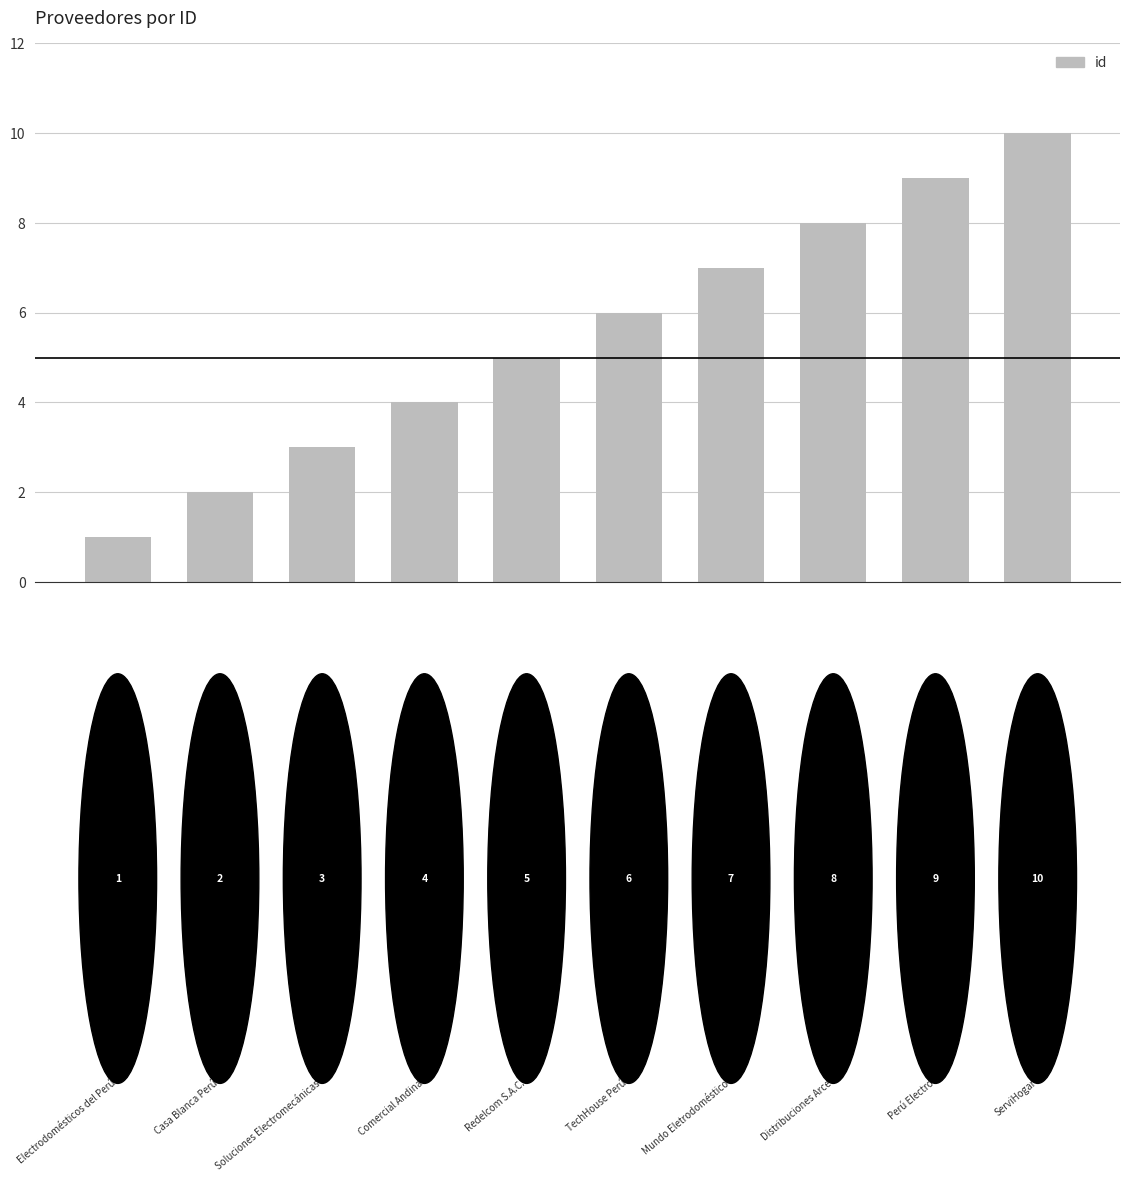

What is the maximum value shown in the chart?

10